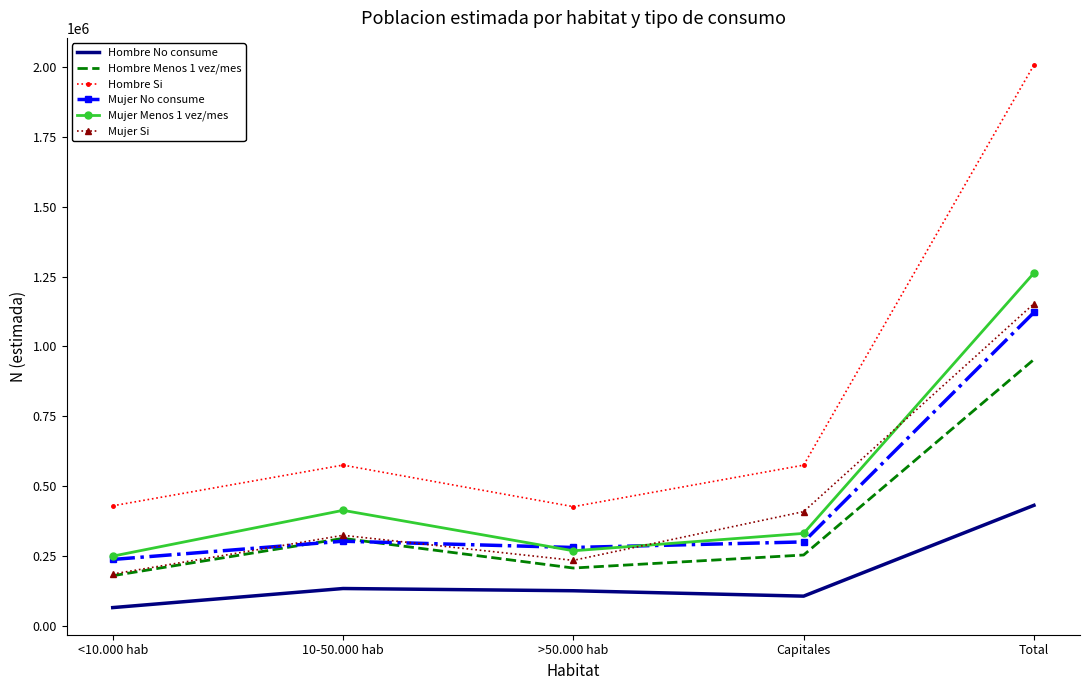

What is the minimum value for Mujer No consume?

237724